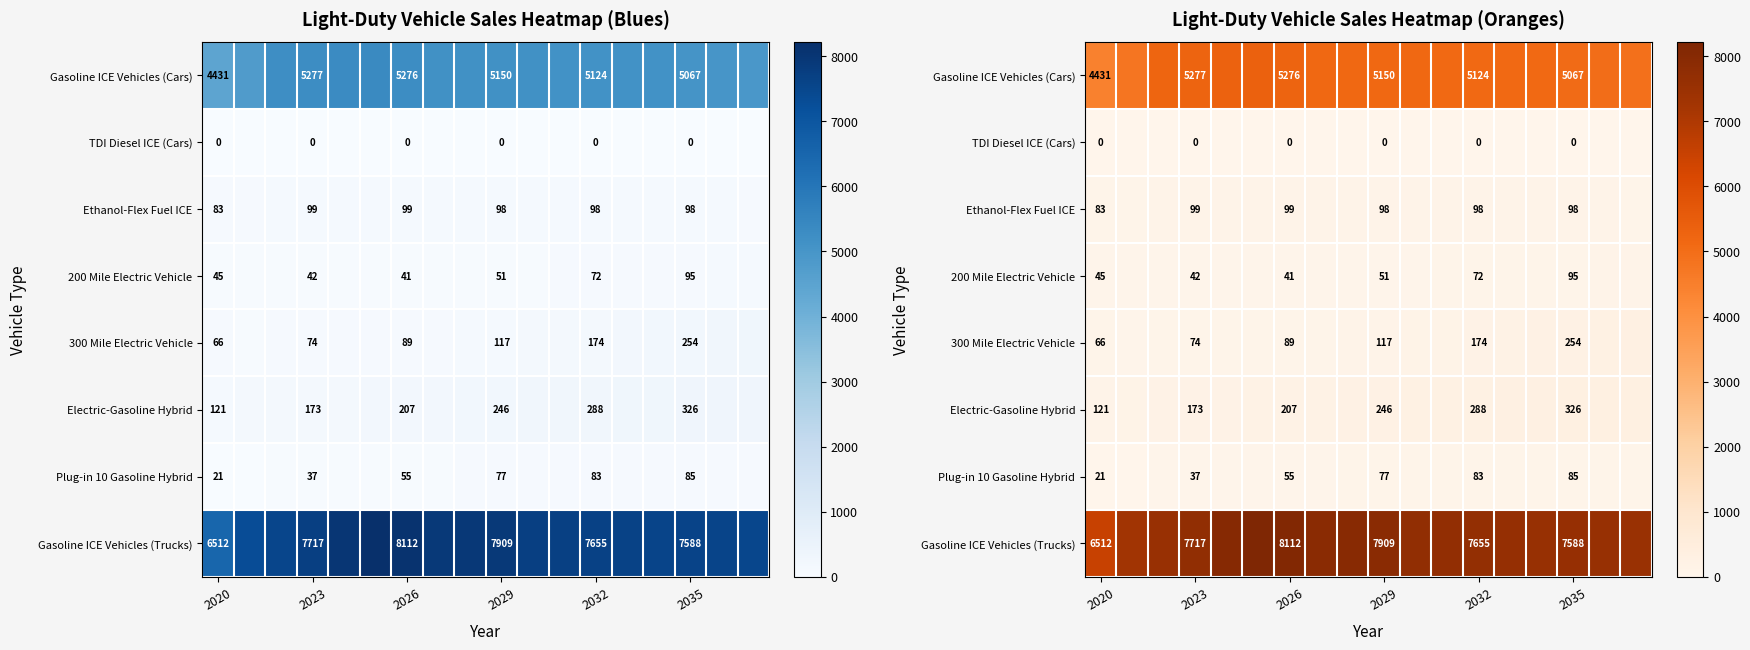

What is the highest value of the Gasoline ICE Vehicles (Trucks) series?

8217.7